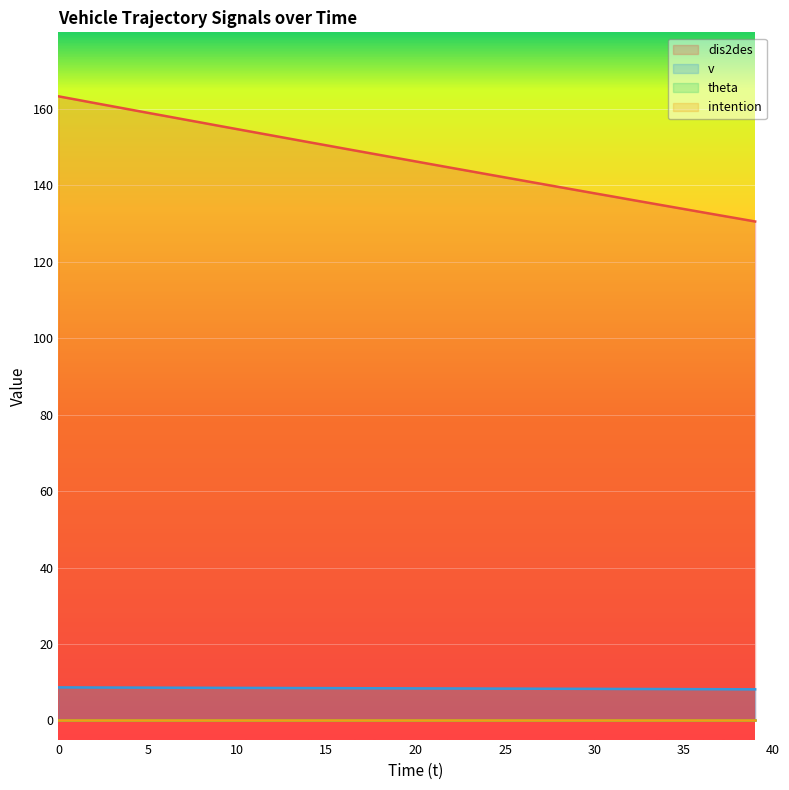

How many values in the dis2des series exceed 147?

20